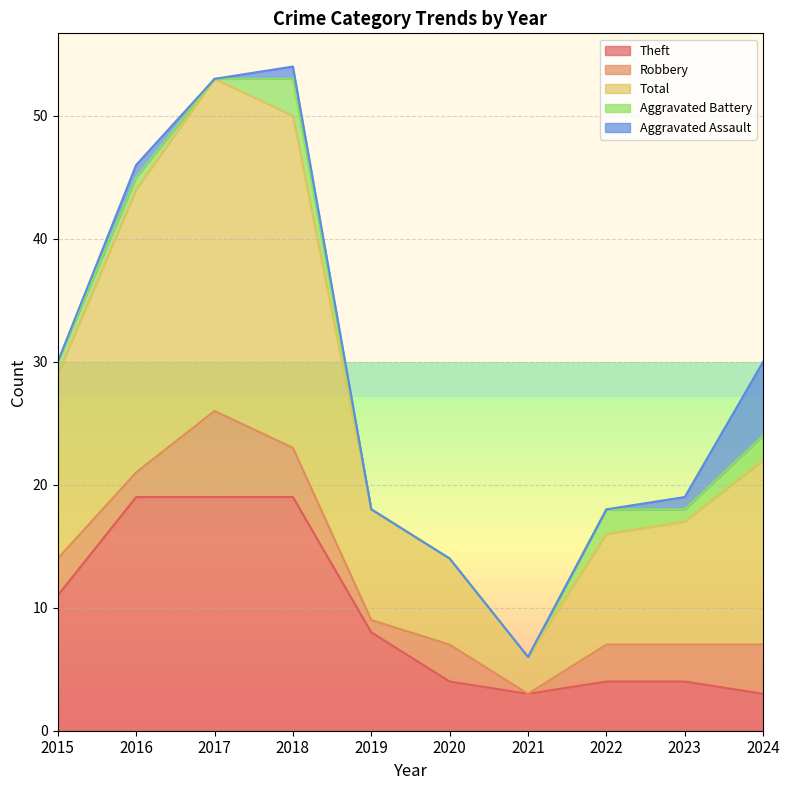

At which label is Aggravated Assault closest to 3?

2016